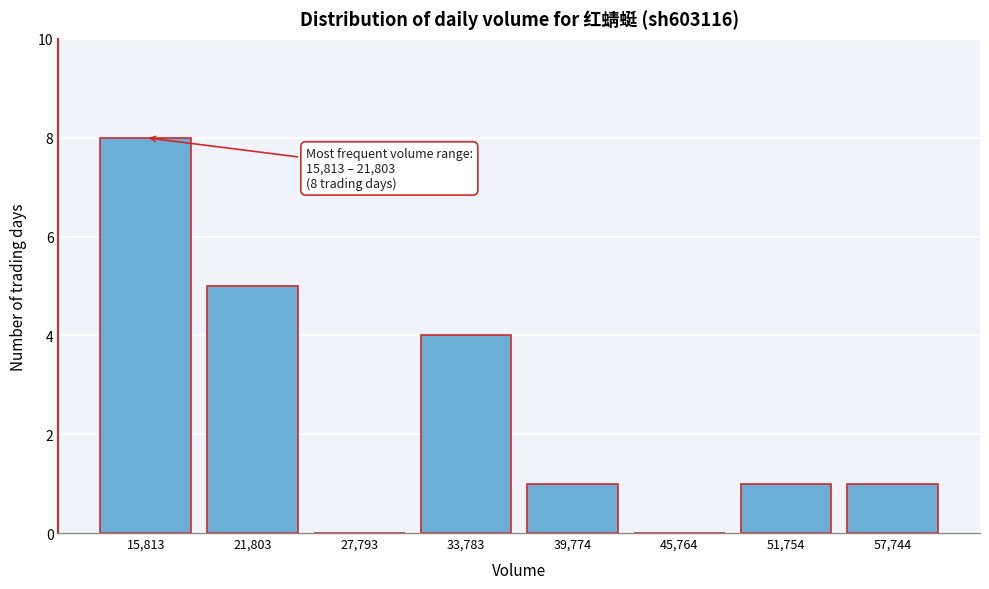

Reading left to right, list all the values displayed in this chart.

15,813=8	21,803=5	27,793=0	33,783=4	39,774=1	45,764=0	51,754=1	57,744=1